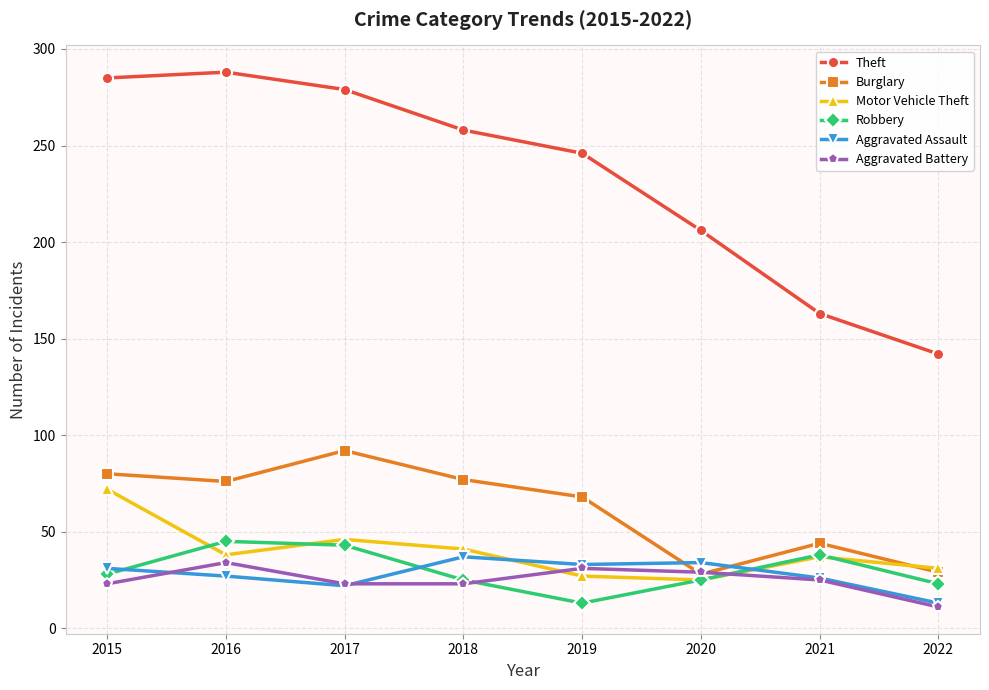

Which series has the widest spread of values?

Theft